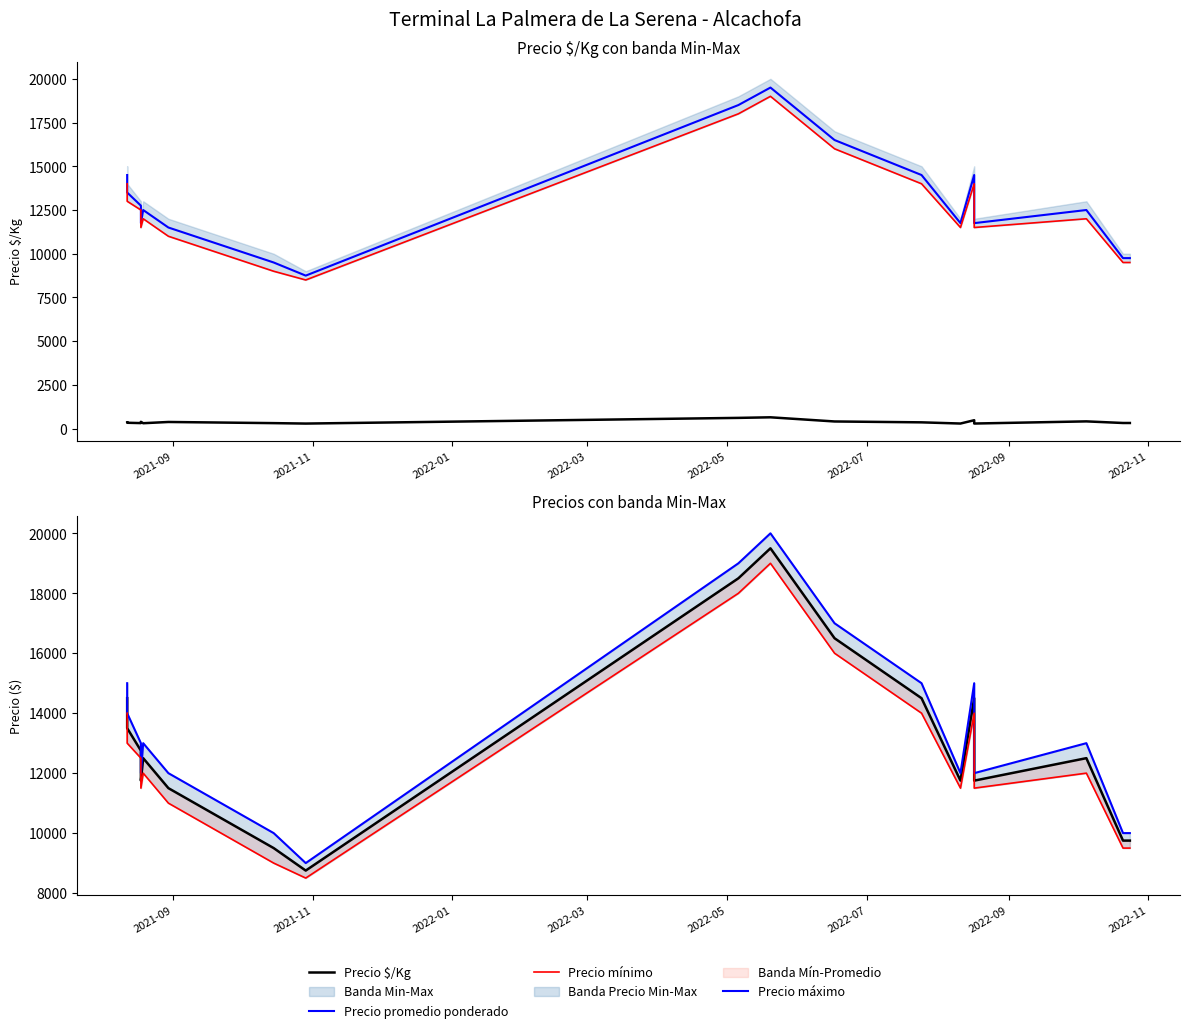

True or false: Precio $/Kg has more than 0 interior local peaks.

True